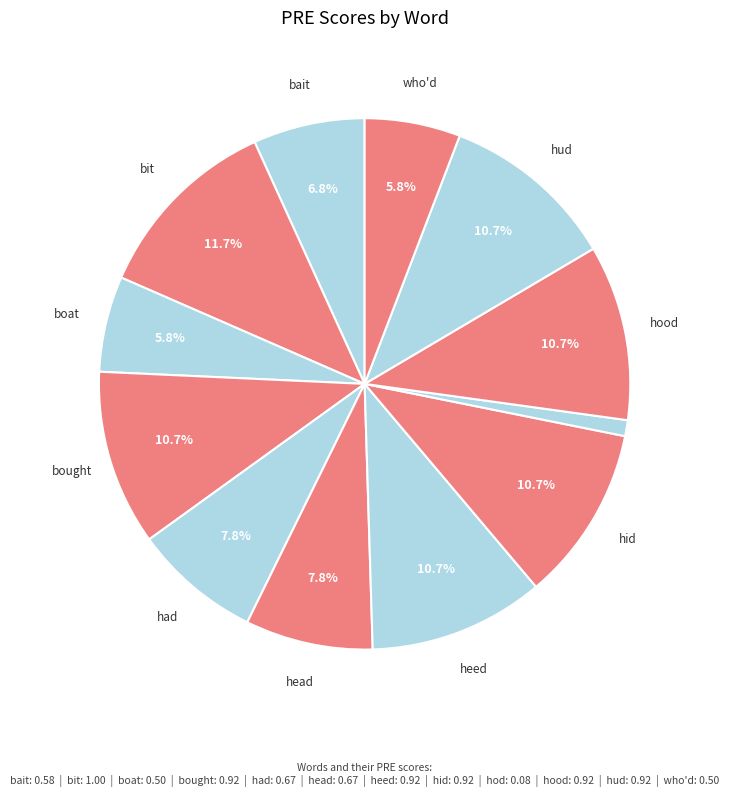

What is the smallest slice in the pie chart?

hod